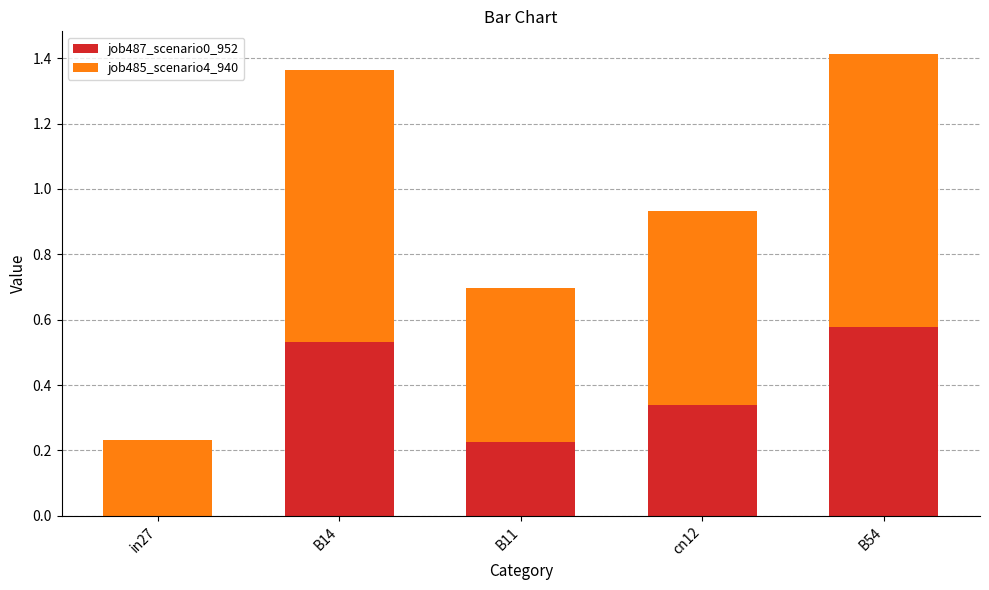

True or false: job487_scenario0_952 has a value of 0.9 at B14.

False